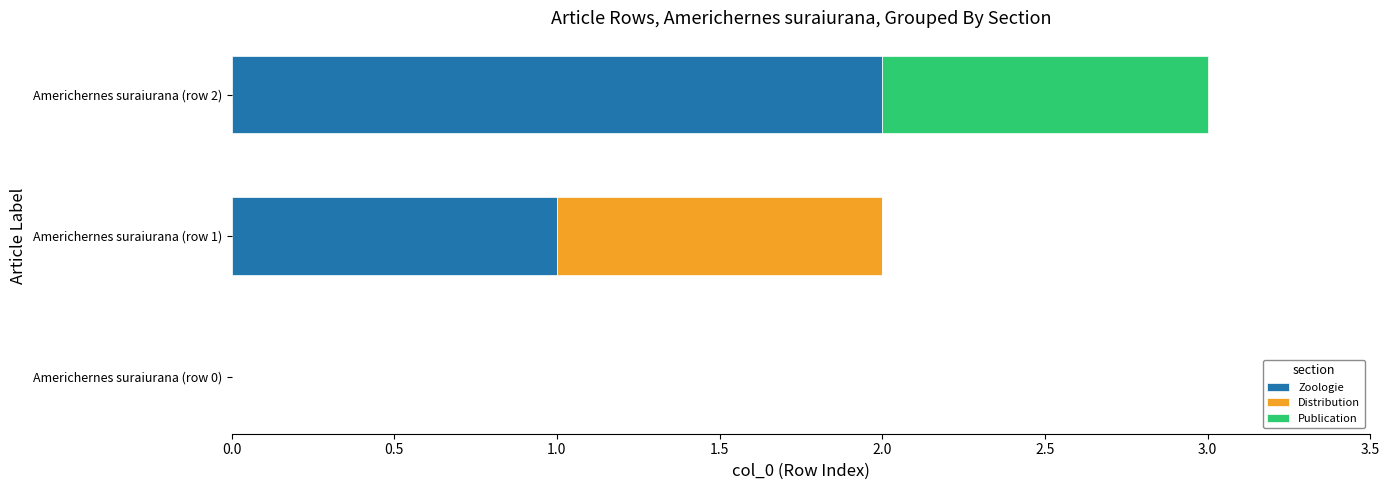

The value of Zoologie at Americhernes suraiurana (row 1) is 1. True or false?

True